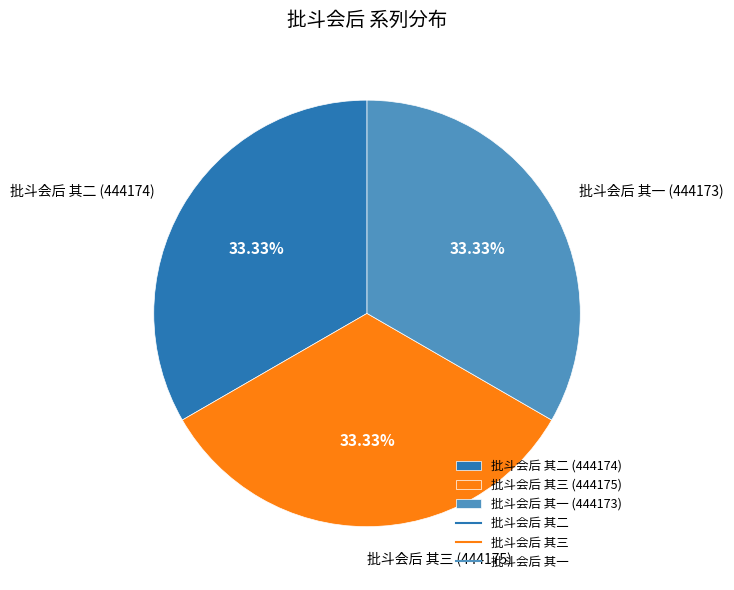

Approximately how many times larger is the value at 批斗会后 其二 compared to 批斗会后 其三?

1.0